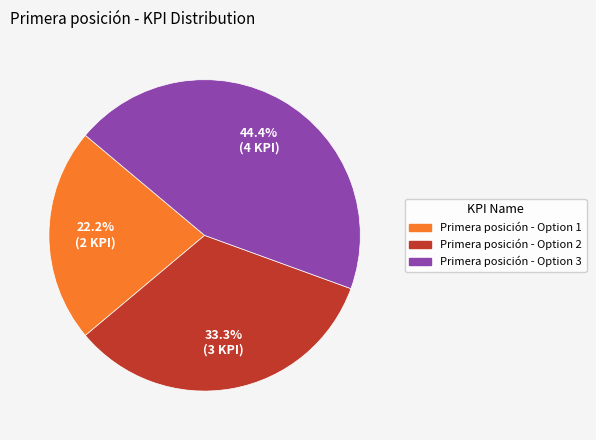

Rank the categories by value from highest to lowest.

Primera posición - Option 3, Primera posición - Option 2, Primera posición - Option 1